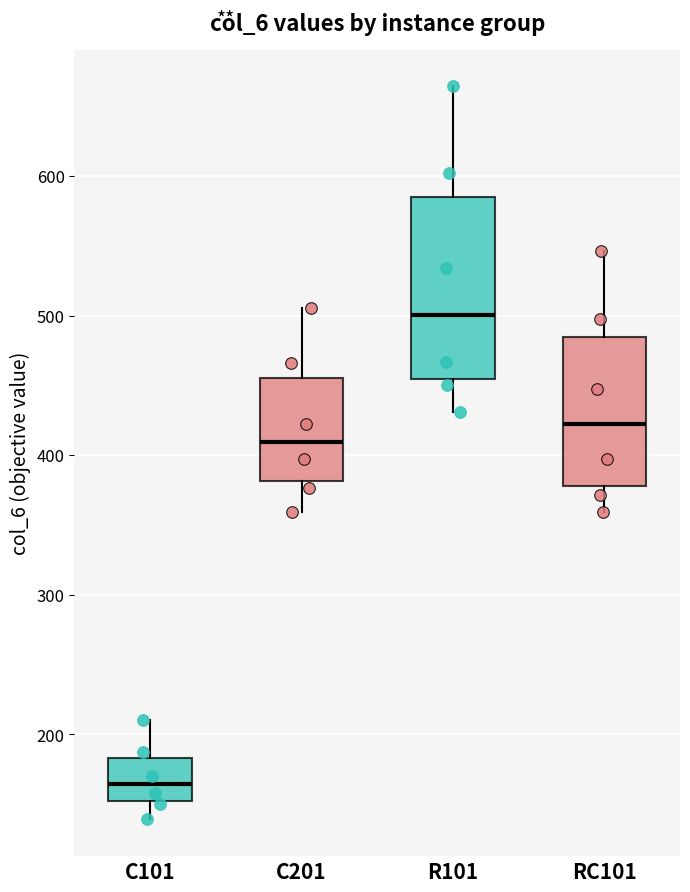

Where does the lower whisker of the box for C101 end on the y-axis? The values are not printed on the chart, so give them approximately, as read against the axis.

140